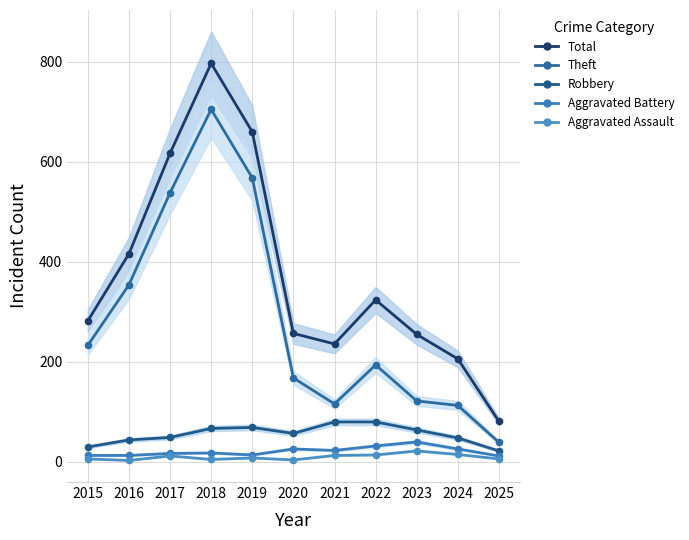

How many values in the Aggravated Battery series are below 18?

5